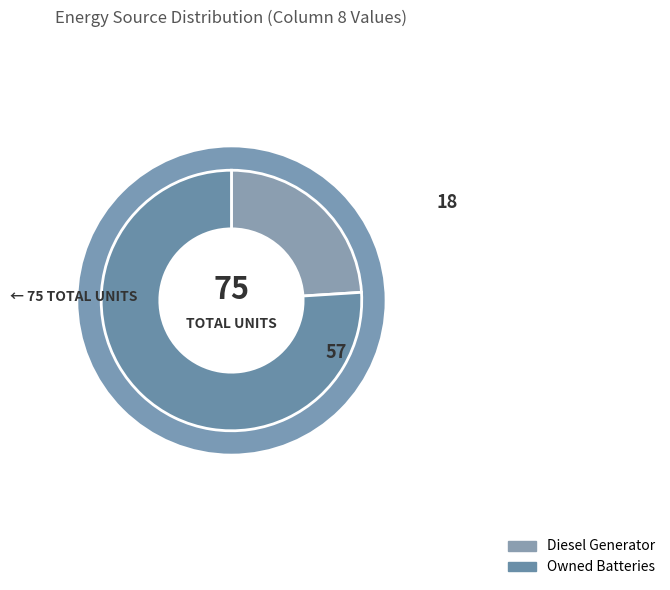

True or false: Diesel Generator accounts for 24% of the total.

True